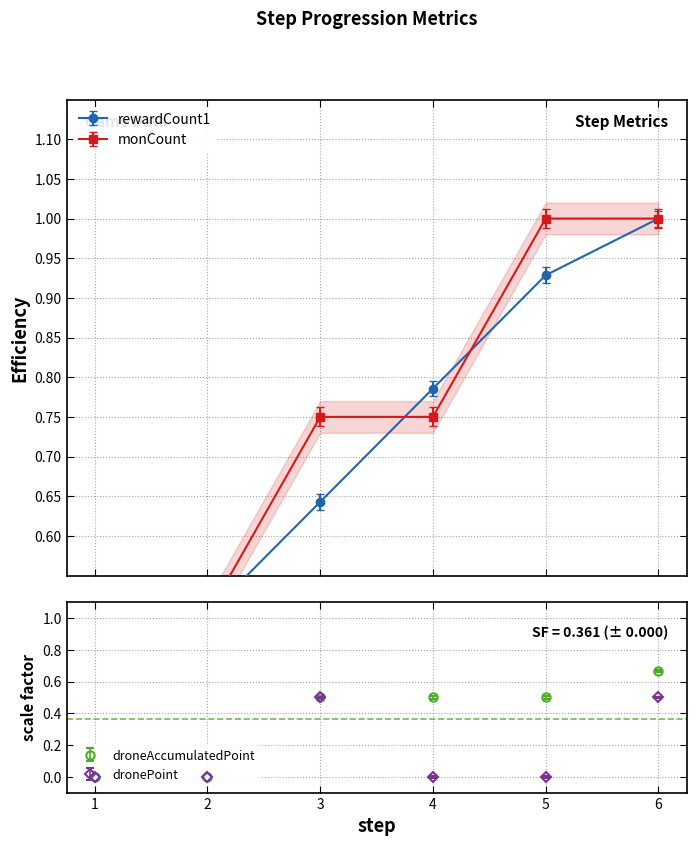

Which label corresponds to the smallest value in the chart?

1